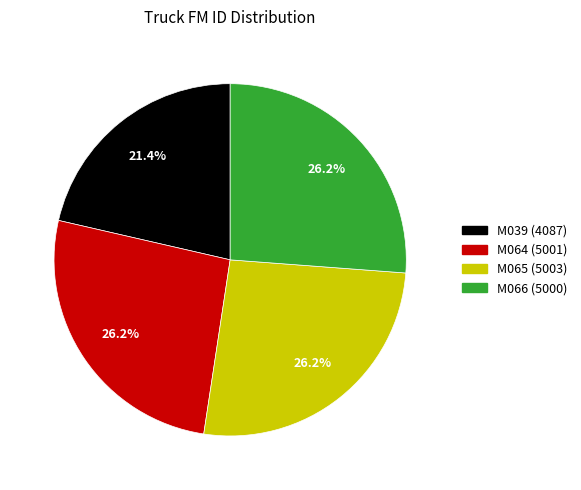

To the nearest percent, what portion does M064 represent?

26%